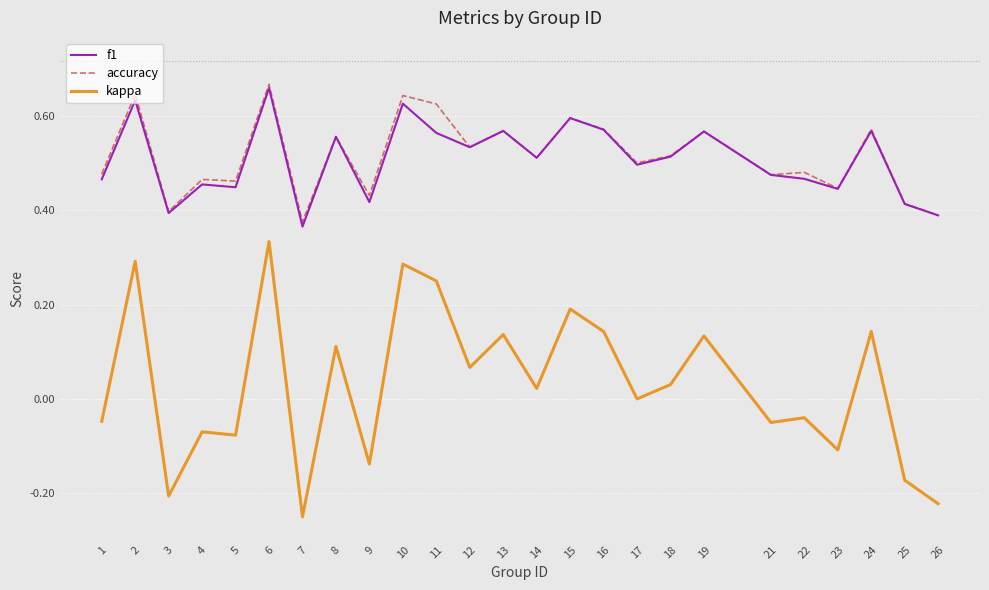

At which label is kappa closest to 0?

17